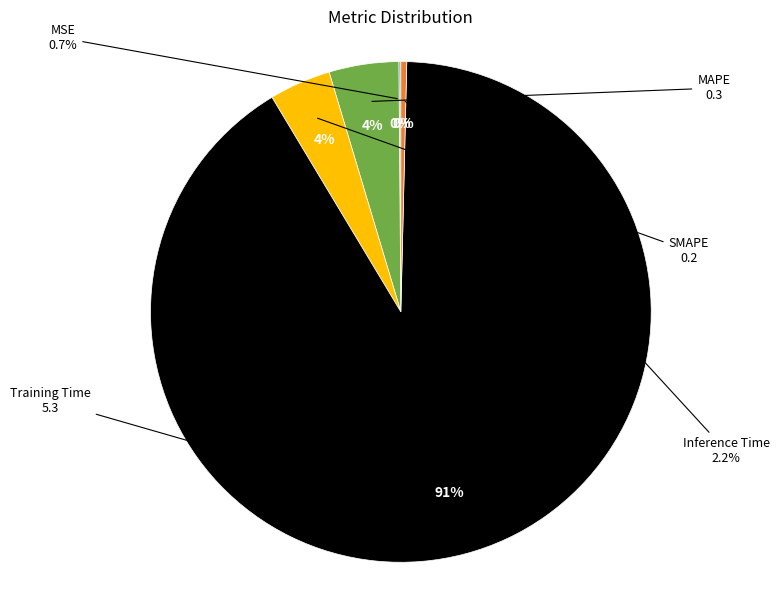

What is the largest slice in the pie chart?

Training Time